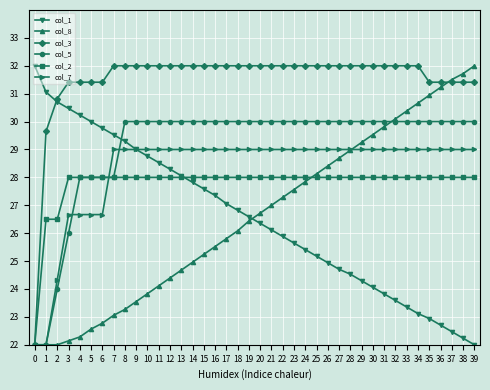

What is the total value across all series at 8?

171.6